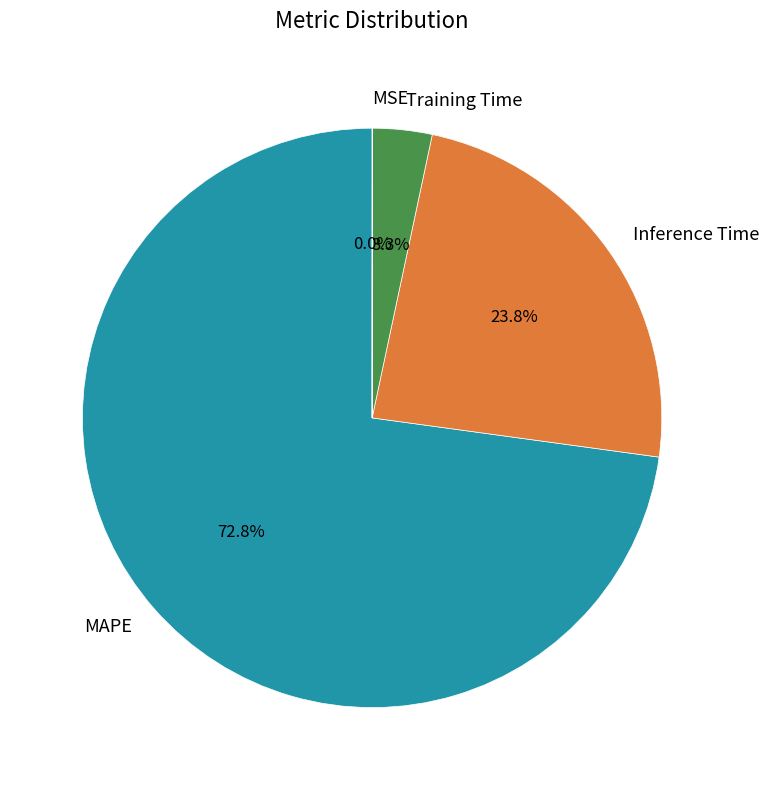

What percentage is the Inference Time slice, to the nearest percent?

24%